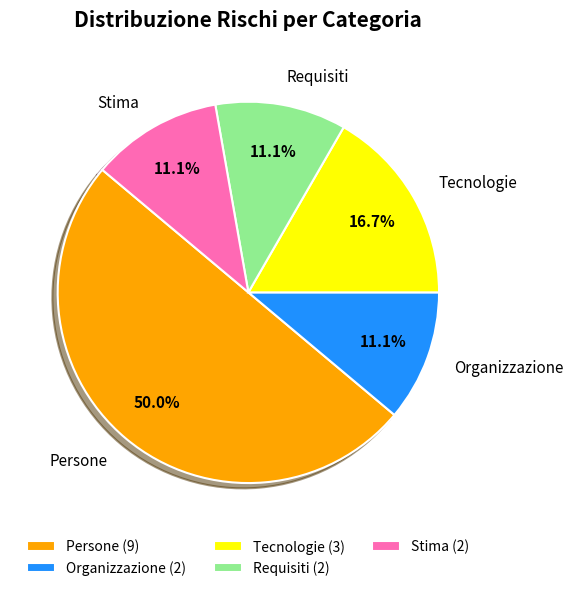

To the nearest percent, what percentage of the pie is Tecnologie?

17%